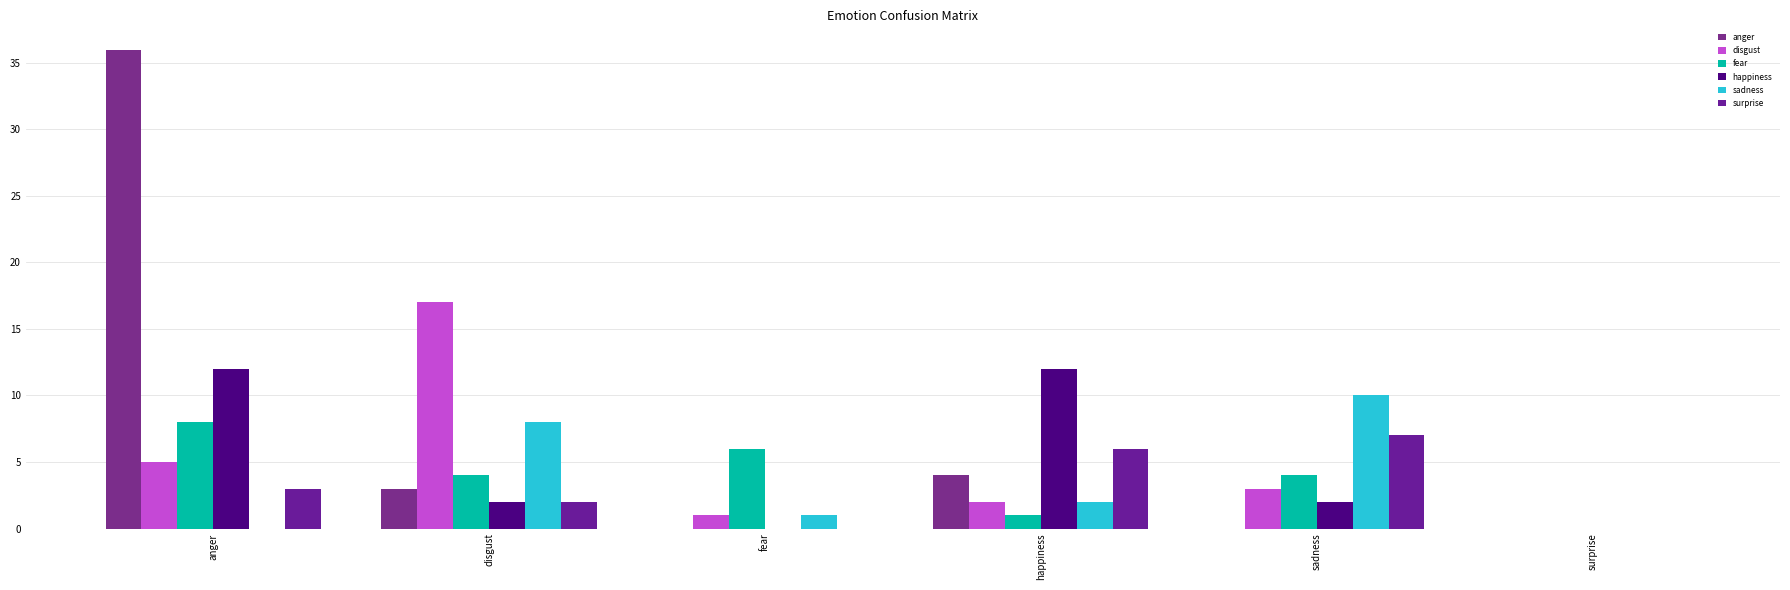

How many data points does each series have?

6